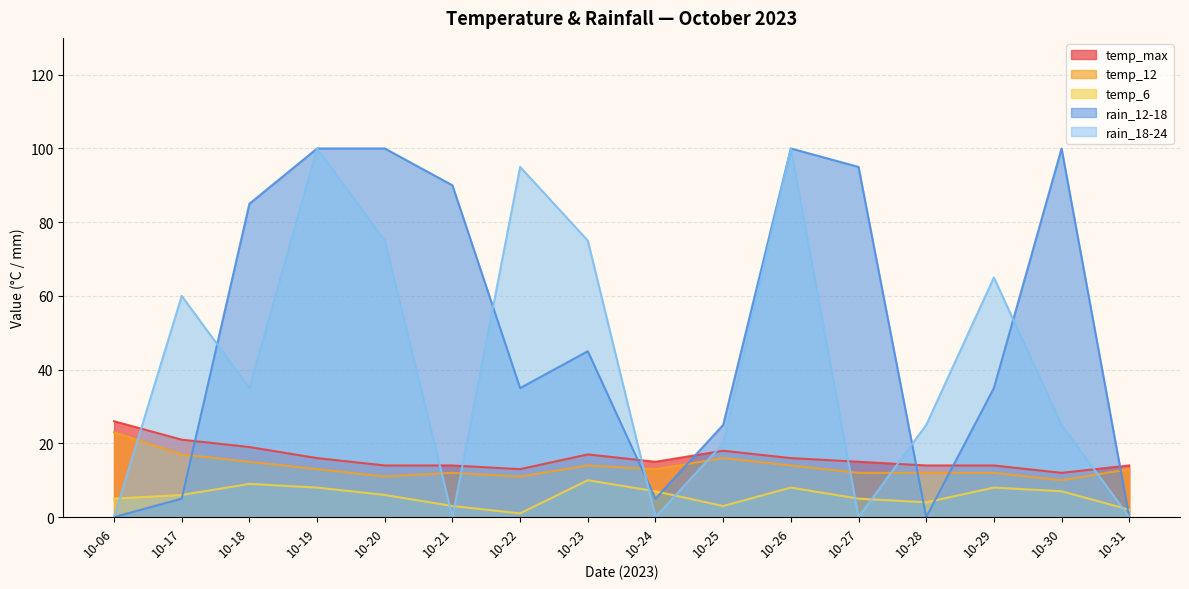

The value of temp_12 at 10-24 is 6. True or false?

False